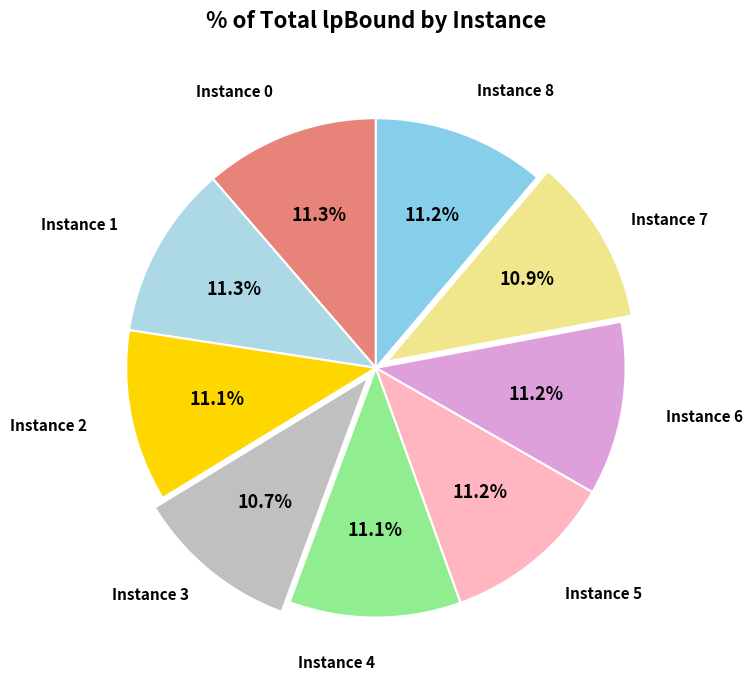

How many slices are in this pie chart?

9